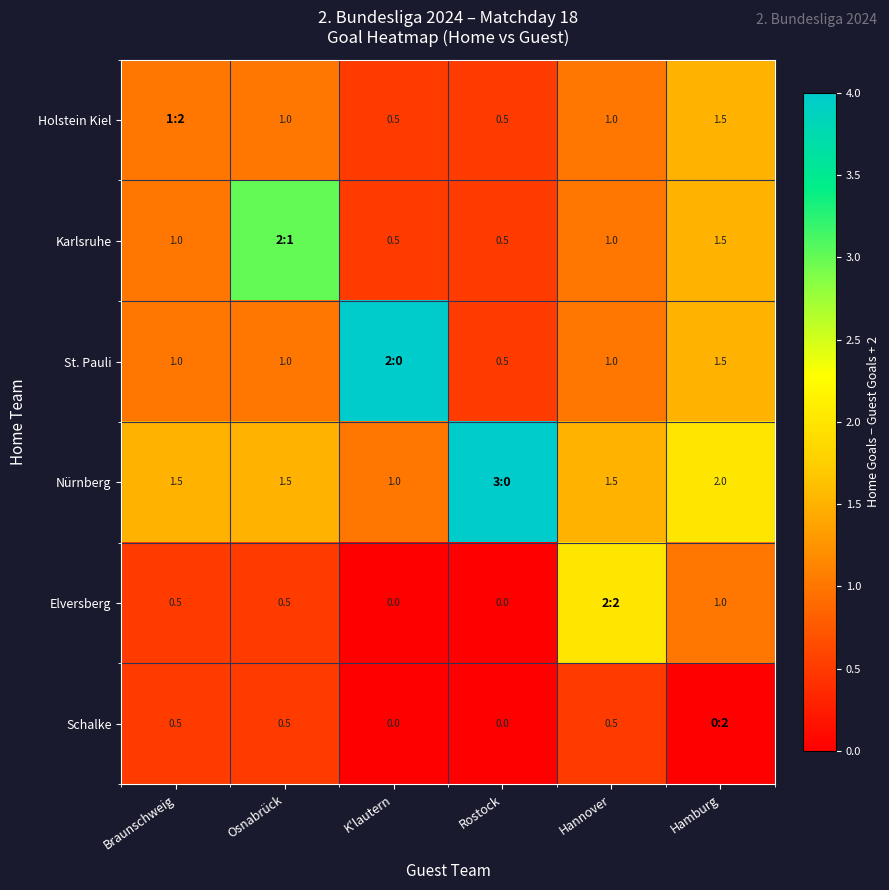

The Elversberg series shows 0.5 at Osnabrück. True or false?

True